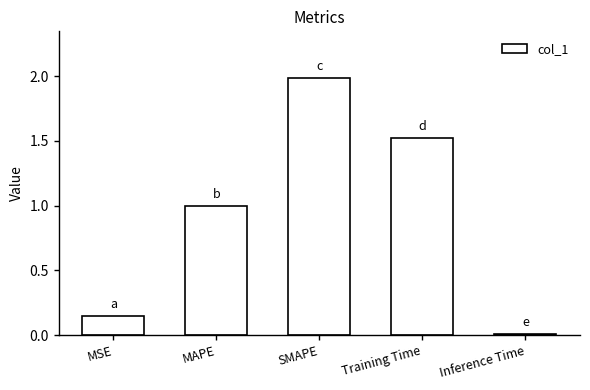

What is the greatest value displayed?

2.0